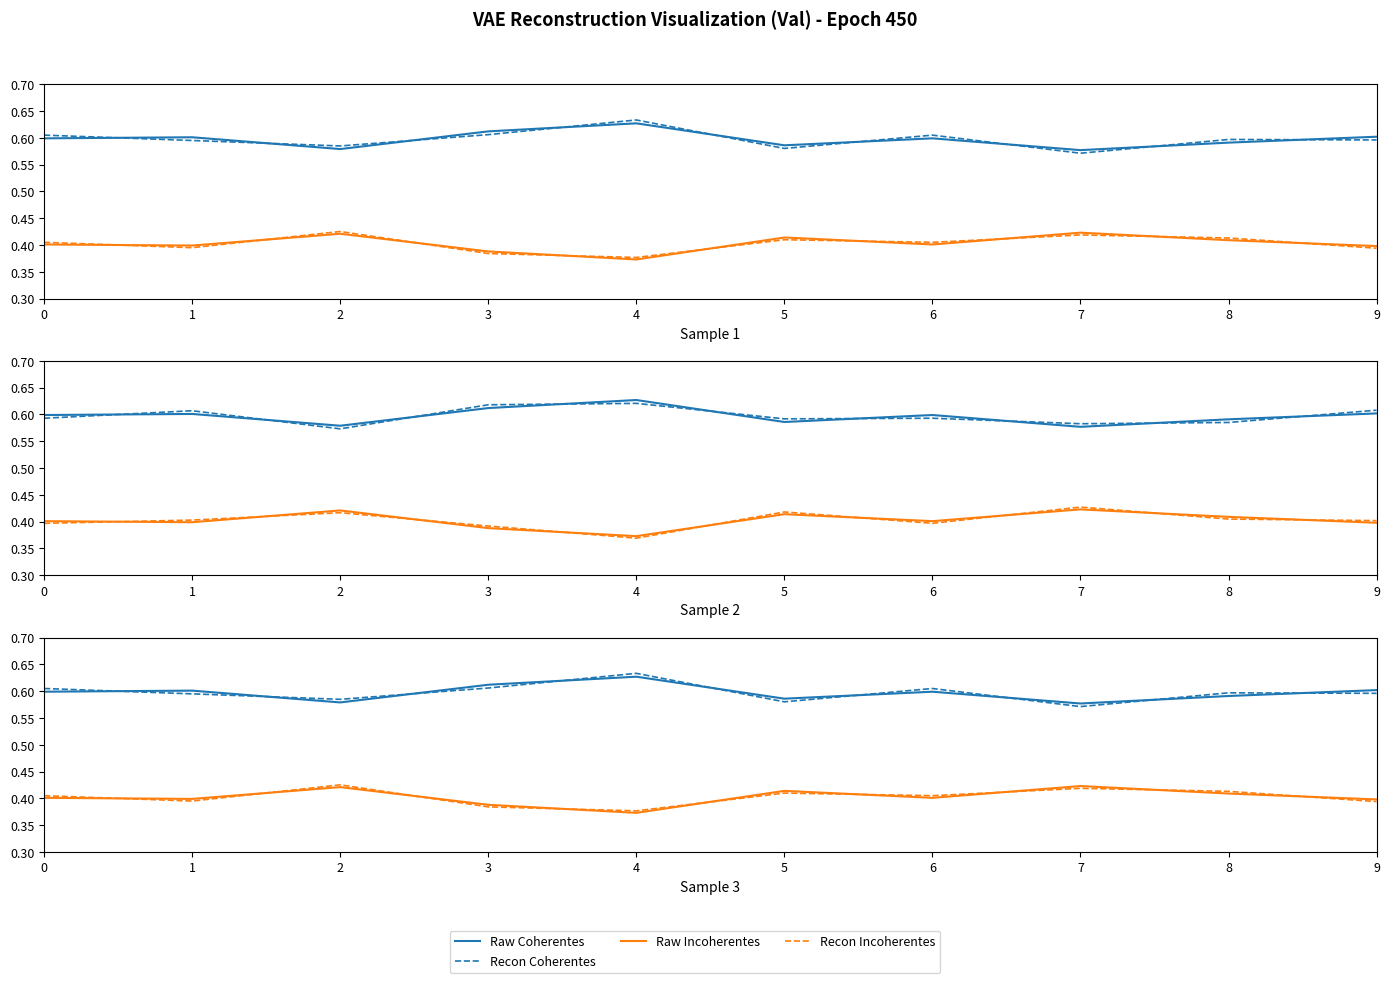

Where do Recon Incoherentes and Raw Incoherentes first cross each other?

0 and 1